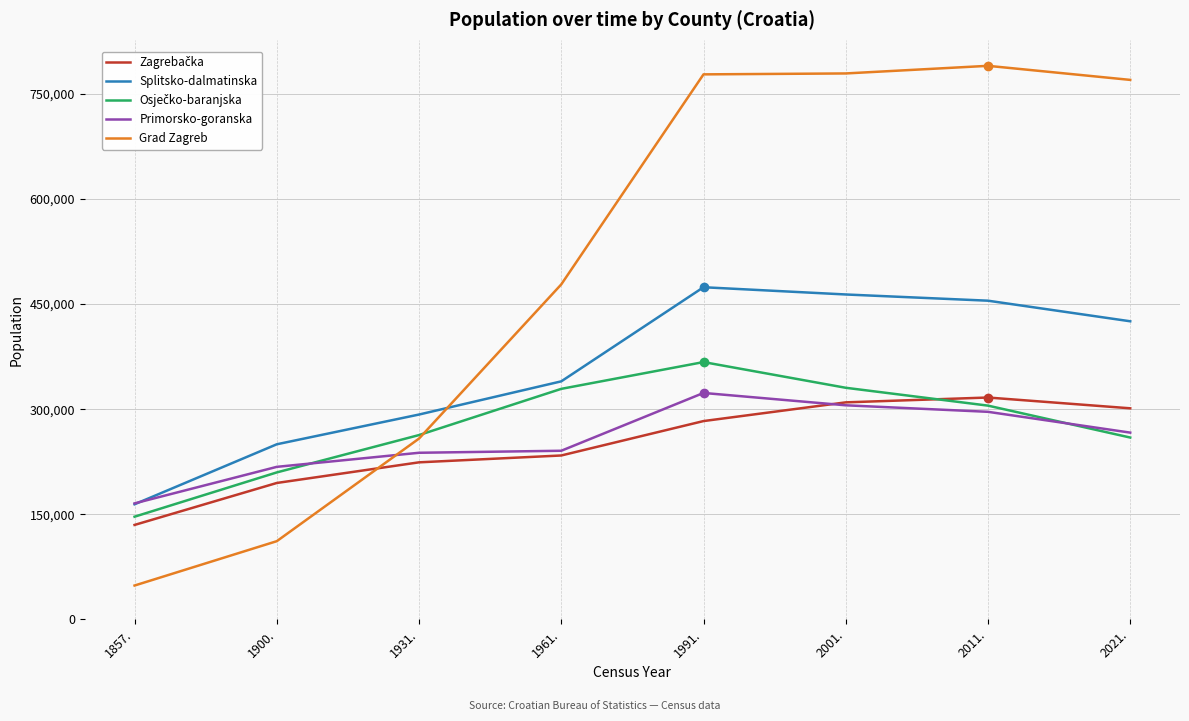

What is the greatest value displayed?

790017